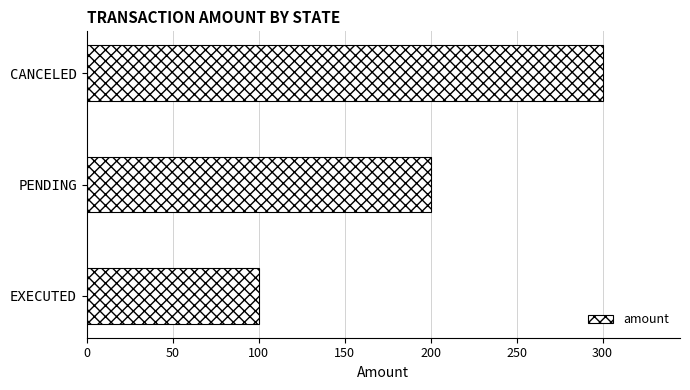

How many series are shown in this chart?

1